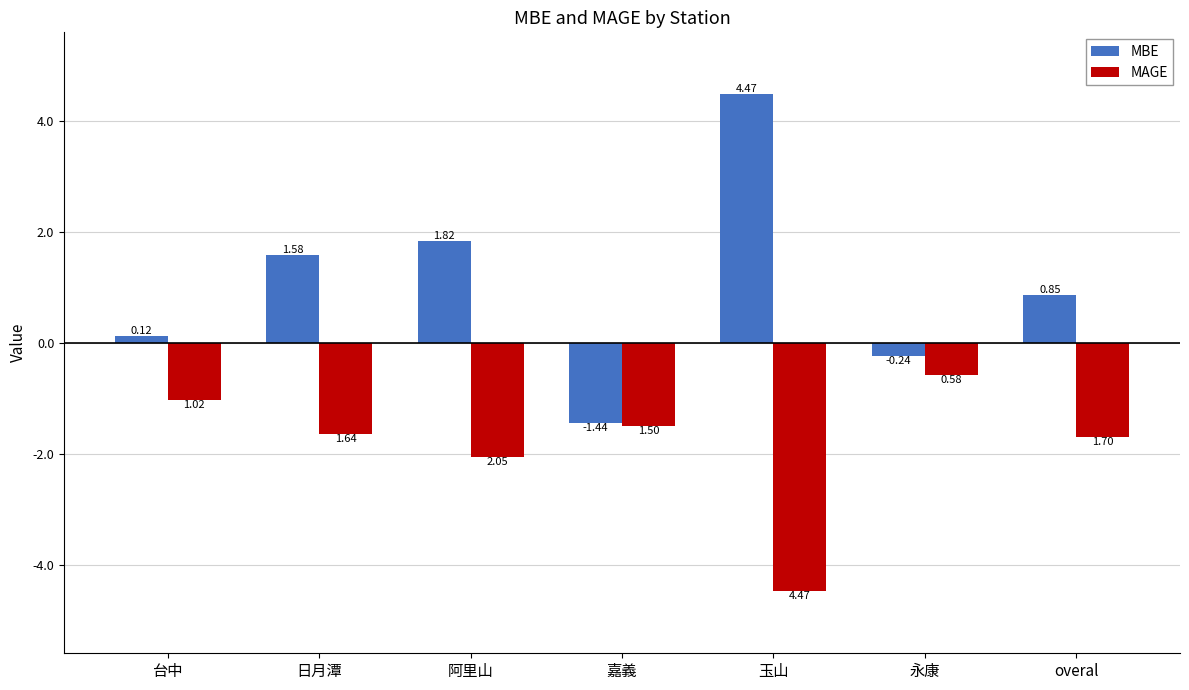

Which label corresponds to the largest value in the chart?

玉山